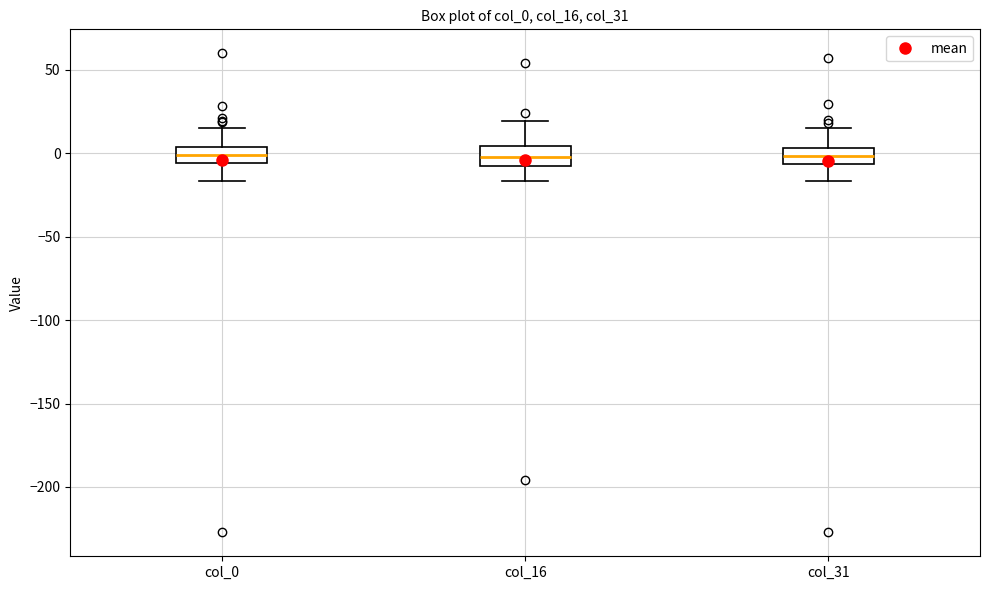

Reading left to right, transcribe this box plot: for each box, give where its median line is, the range the box spans, and where its two whiskers end, as read against the y-axis. The values are not printed on the chart, so give them approximately, as read against the axis.

col_0: median 0, box -5 to 5, whiskers -15 to 15
col_16: median 0, box -10 to 5, whiskers -15 to 20
col_31: median 0, box -5 to 5, whiskers -15 to 15